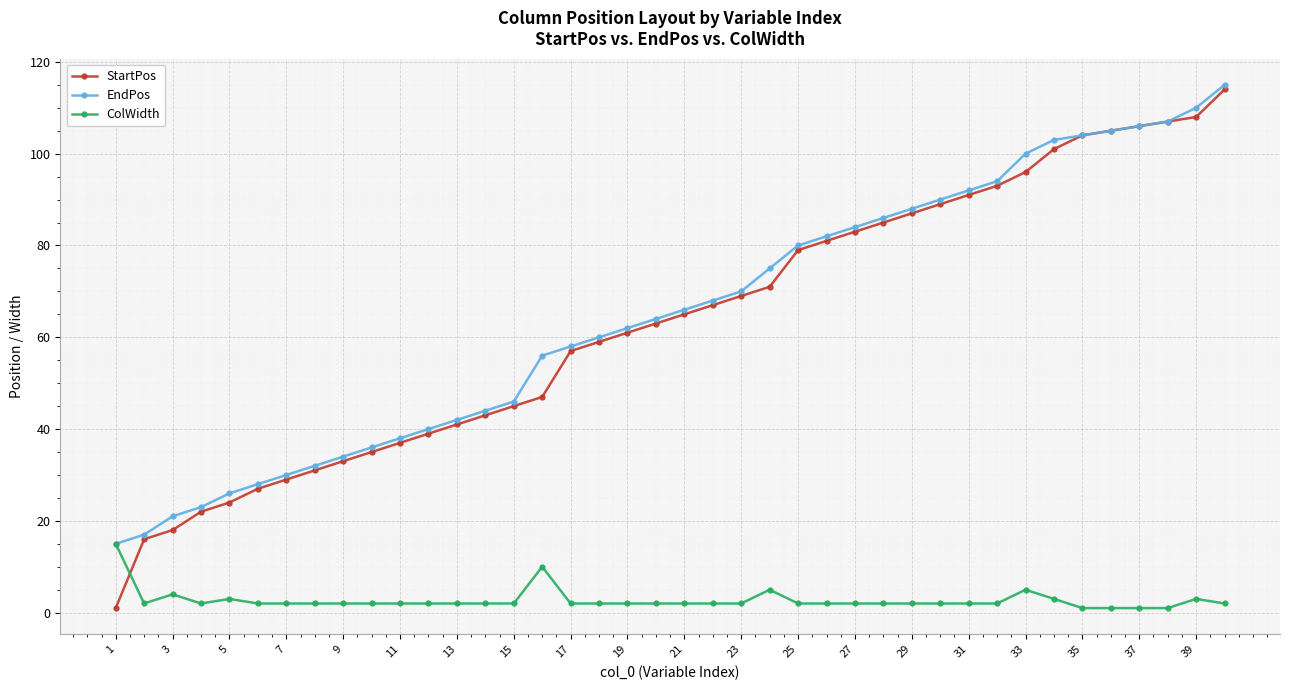

Which series ends up on top after the final intersection of ColWidth and StartPos?

StartPos